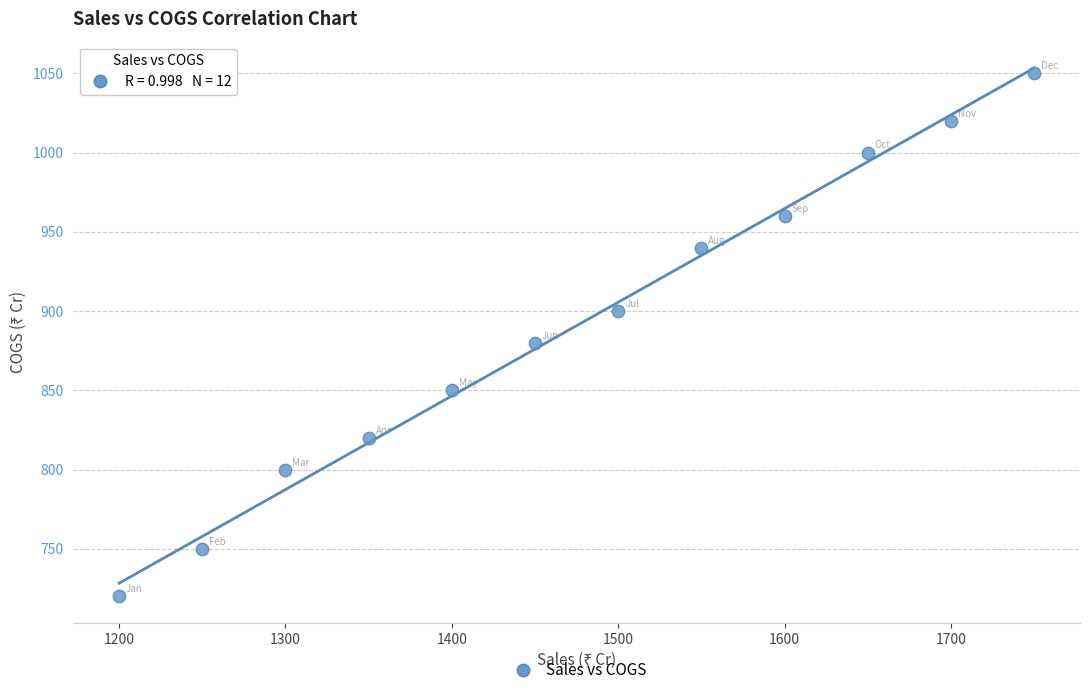

What is the average Y value?

891